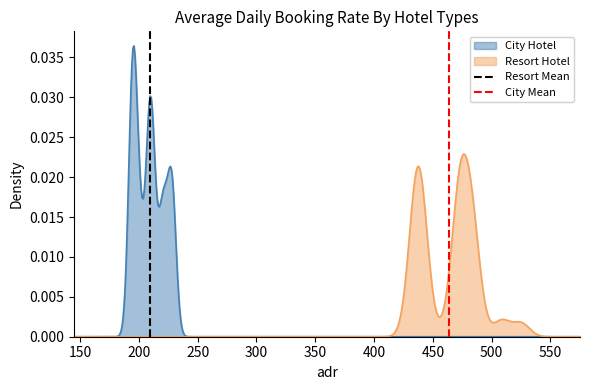

At 150, list the series in order from smallest to largest.

Resort Mean, City Mean